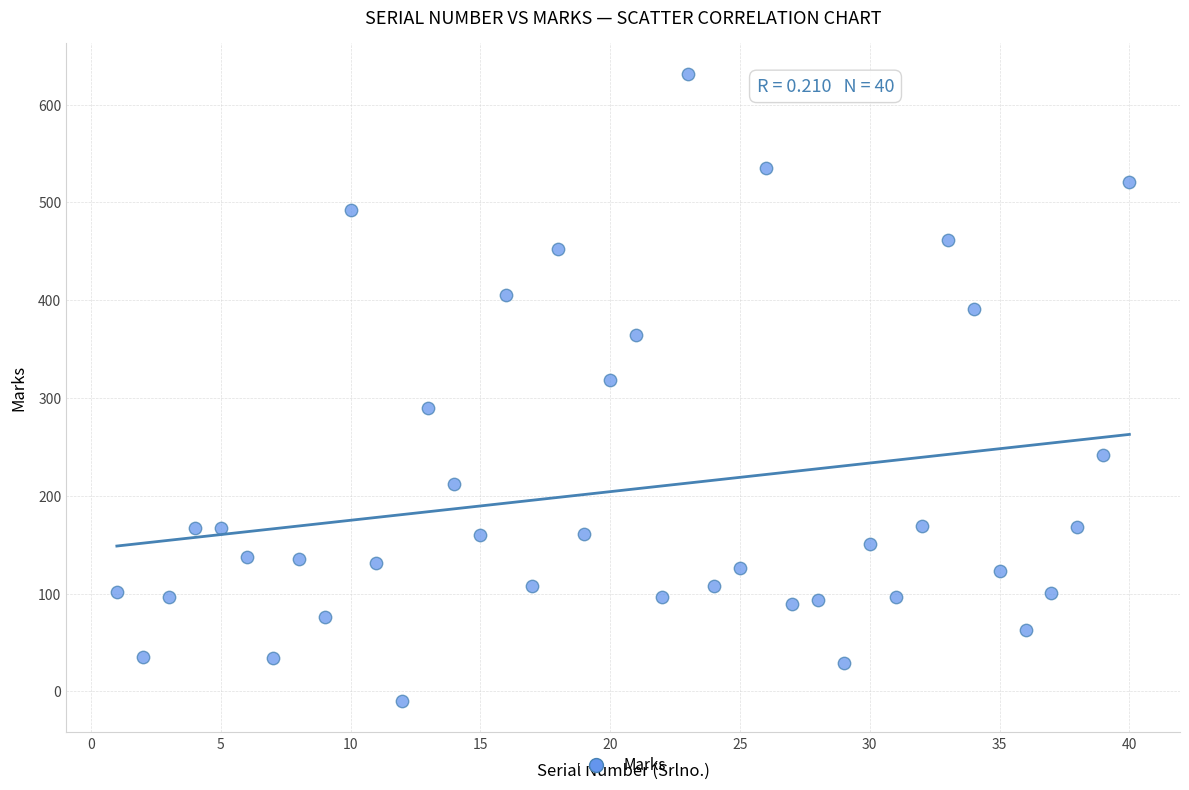

What Y value in the scatter plot is closest to 310?

318